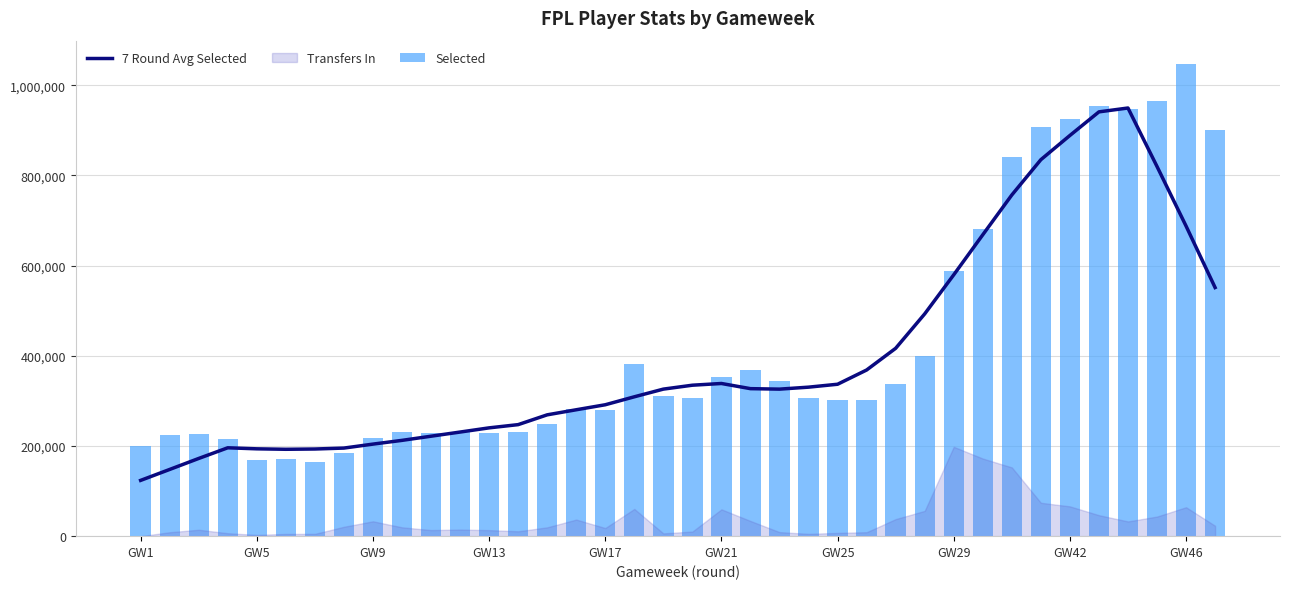

Which category has the lowest value across all series?

GW1